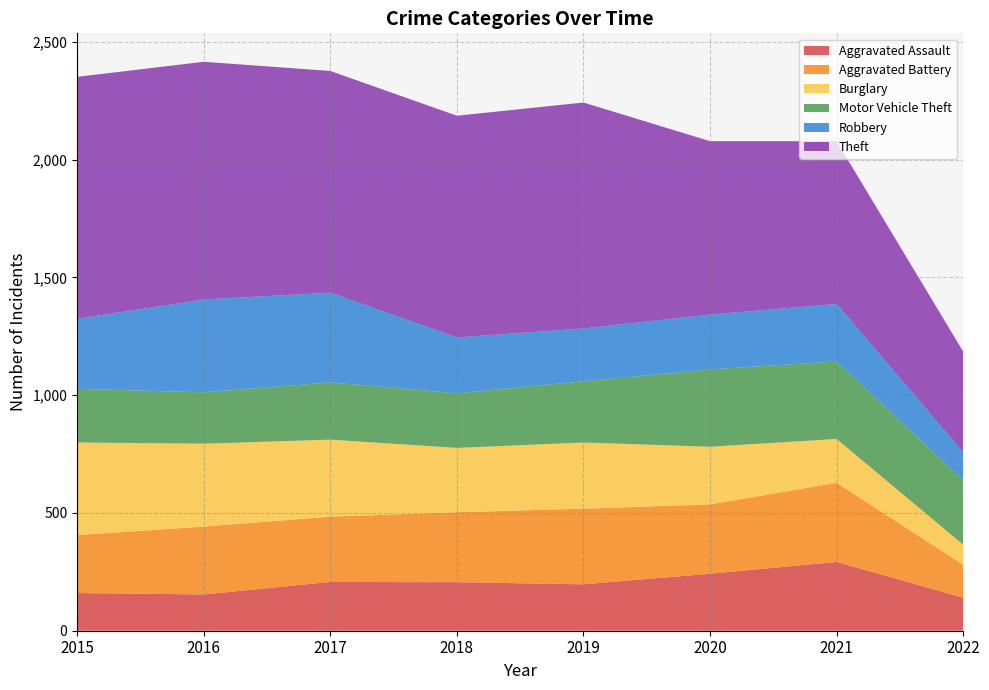

Reading left to right, transcribe all the data shown in this chart.

Aggravated Assault: 2015=160	2016=154	2017=207	2018=206	2019=197	2020=242	2021=292	2022=140
Aggravated Battery: 2015=246	2016=288	2017=277	2018=297	2019=321	2020=294	2021=336	2022=140
Burglary: 2015=393	2016=352	2017=327	2018=273	2019=281	2020=245	2021=186	2022=85
Motor Vehicle Theft: 2015=228	2016=218	2017=243	2018=232	2019=260	2020=328	2021=329	2022=273
Robbery: 2015=297	2016=394	2017=381	2018=237	2019=224	2020=233	2021=244	2022=119
Theft: 2015=1027	2016=1009	2017=941	2018=941	2019=959	2020=736	2021=691	2022=428